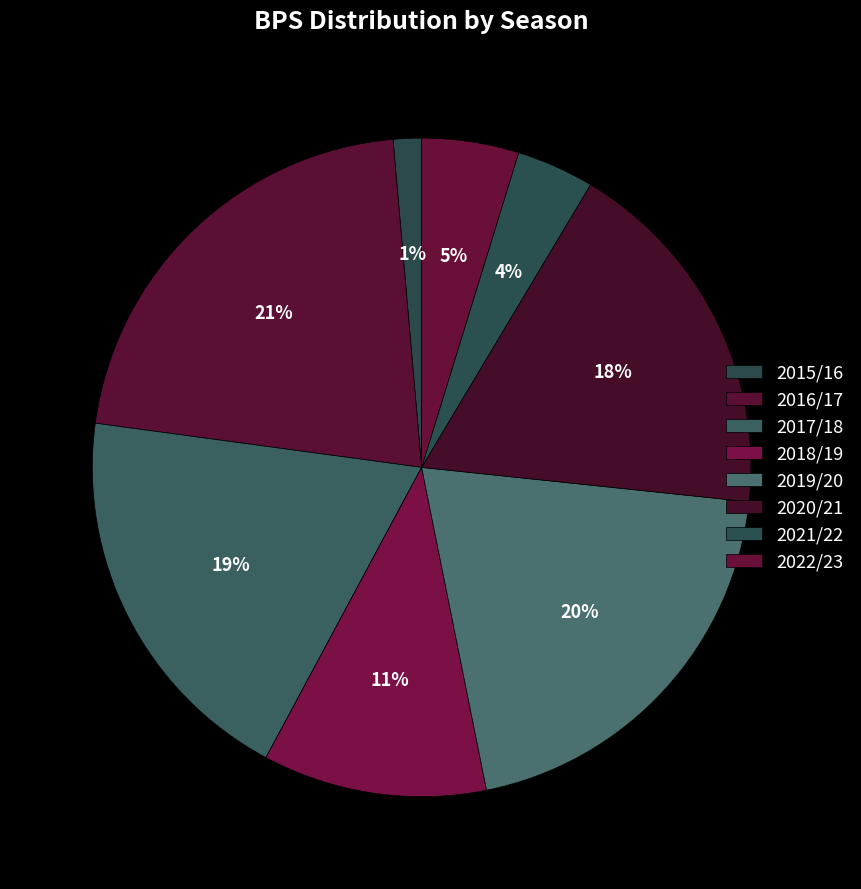

Is it true that 2021/22 is 4% of the pie?

True